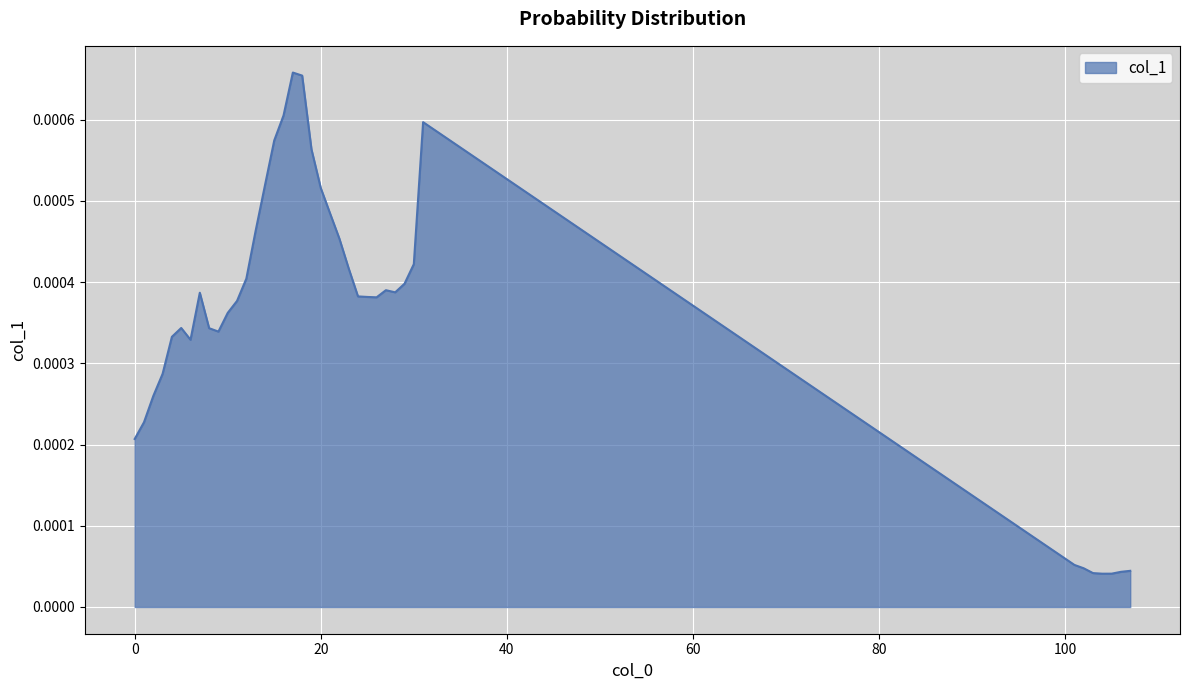

Where is the first local maximum?

5